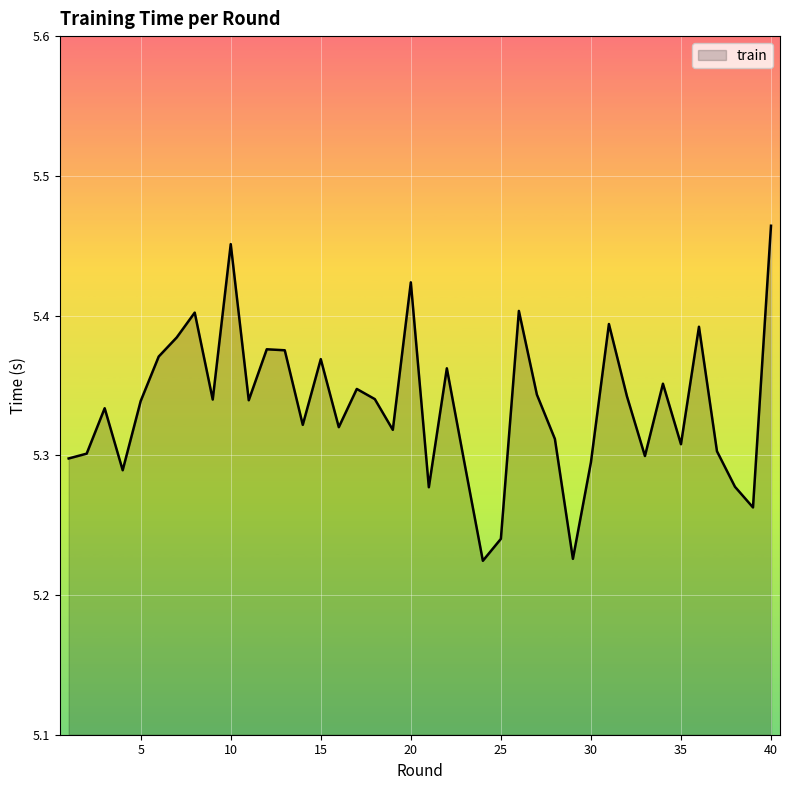

Reading left to right, list all the values displayed in this chart.

1=5.3	2=5.3	3=5.3	4=5.3	5=5.3	6=5.4	7=5.4	8=5.4	9=5.3	10=5.5	11=5.3	12=5.4	13=5.4	14=5.3	15=5.4	16=5.3	17=5.3	18=5.3	19=5.3	20=5.4	21=5.3	22=5.4	23=5.3	24=5.2	25=5.2	26=5.4	27=5.3	28=5.3	29=5.2	30=5.3	31=5.4	32=5.3	33=5.3	34=5.4	35=5.3	36=5.4	37=5.3	38=5.3	39=5.3	40=5.5